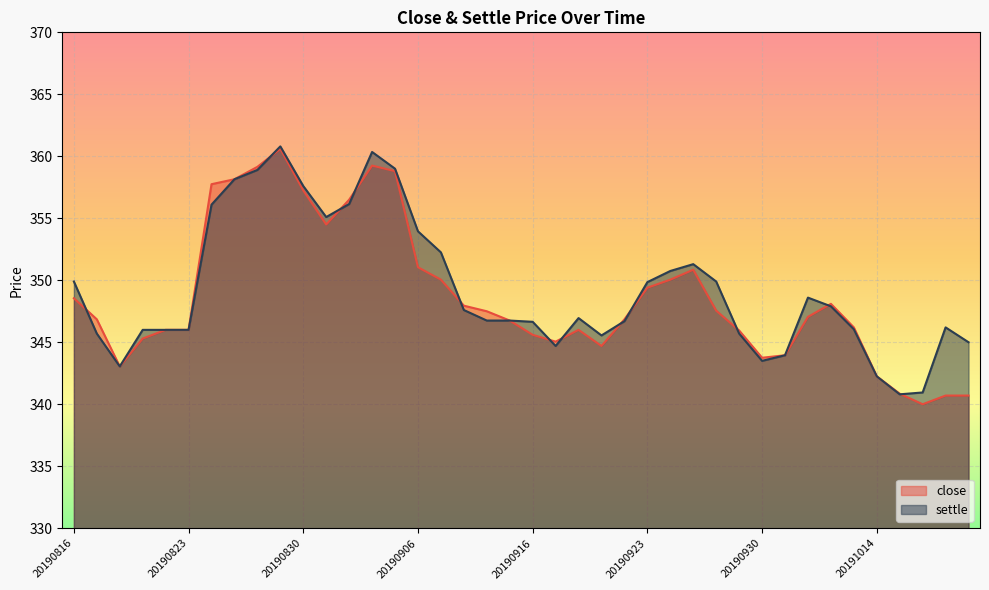

The value of close at 20190926 is 159.6. True or false?

False